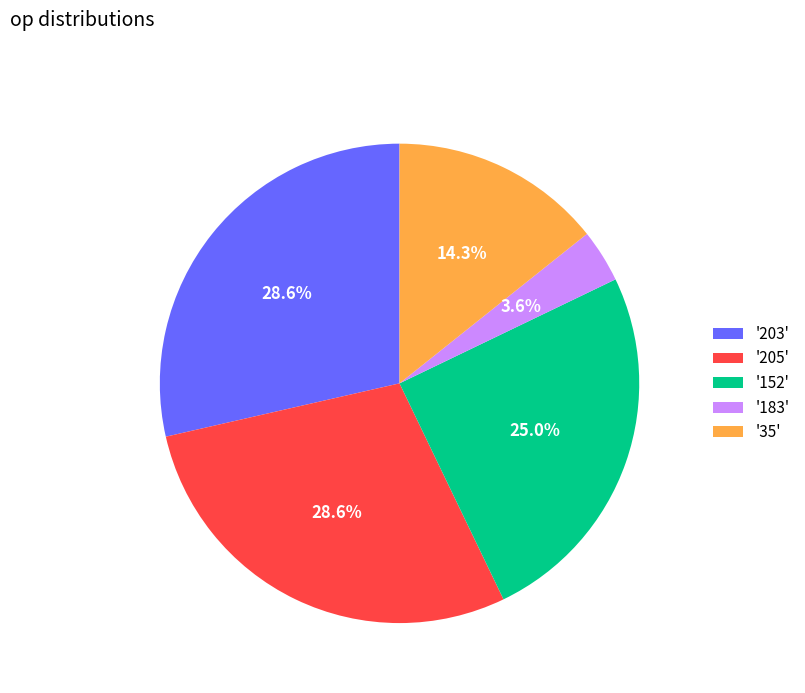

What is the ratio of the value at '35' to the value at '152'?

0.6